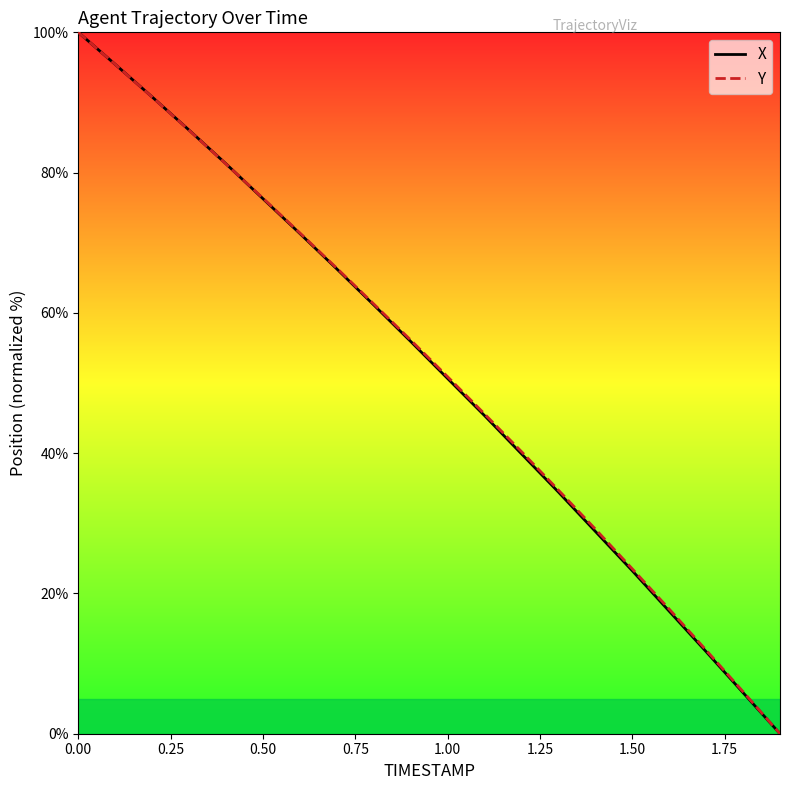

What is the maximum value shown in the chart?

100.0